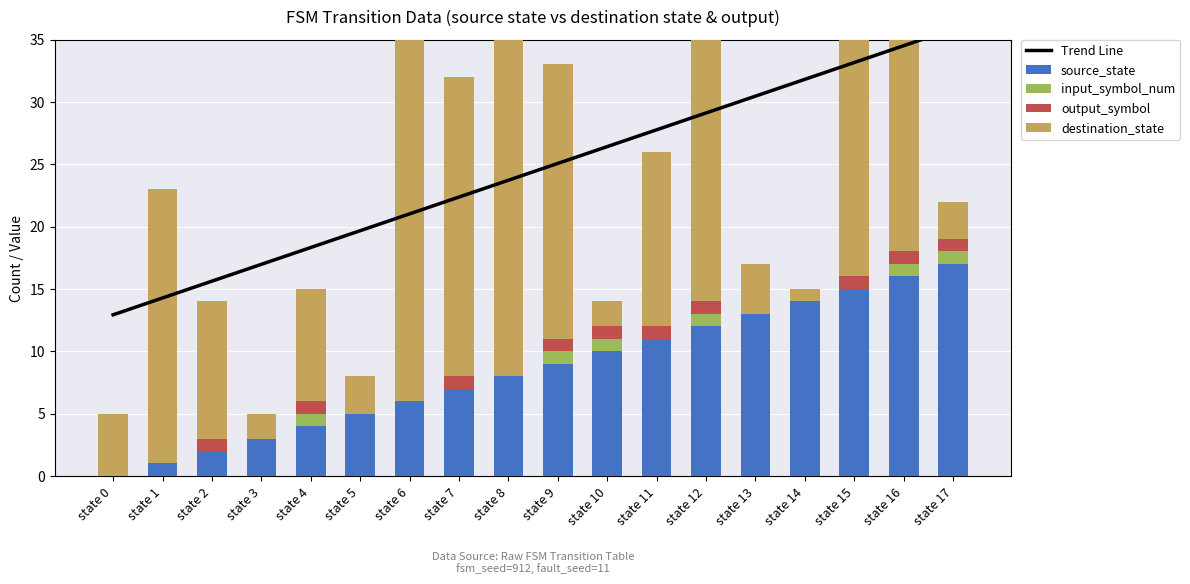

What is the maximum value for output_symbol?

1.0